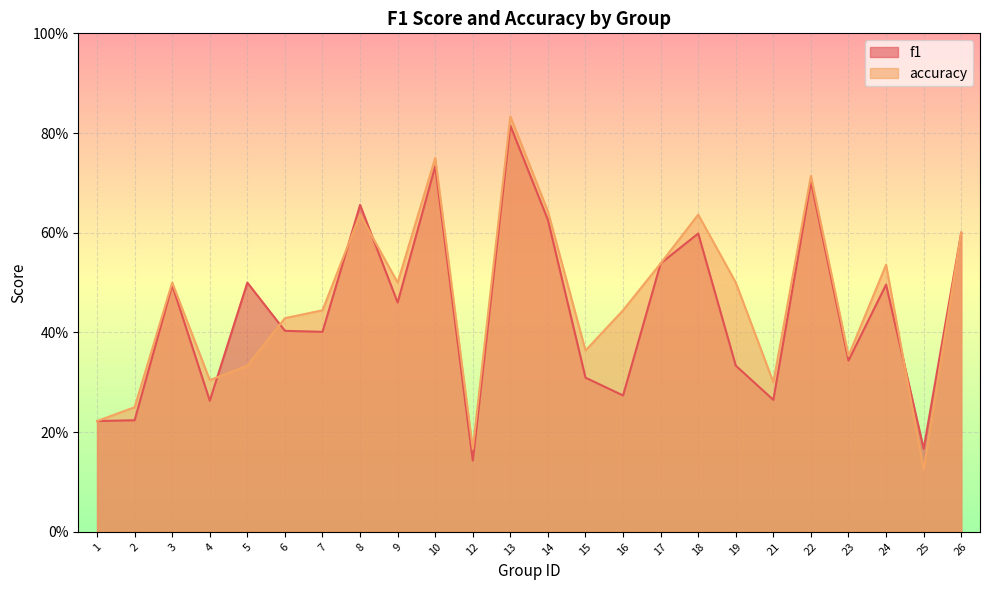

What is the value of the accuracy point at the 18th from the left?

0.5